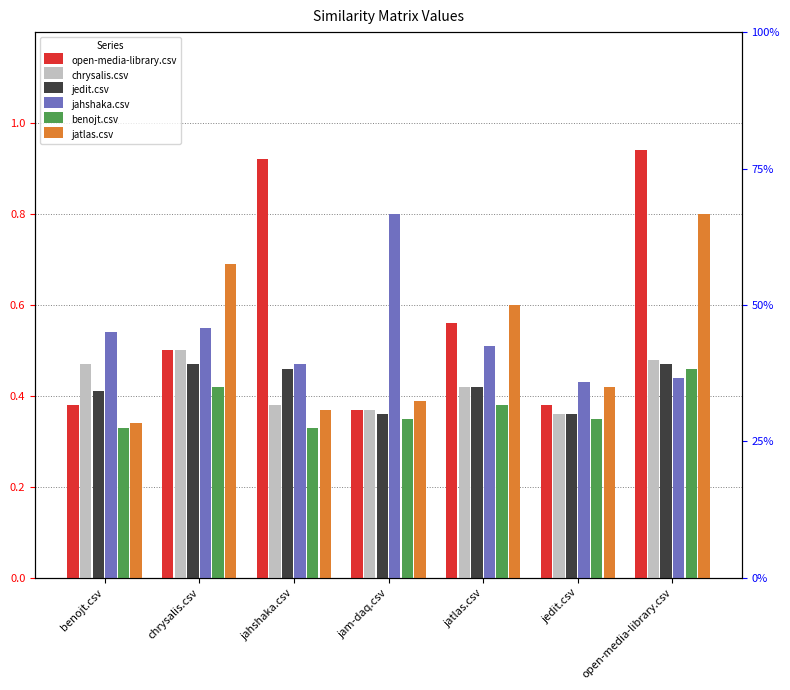

Is it true that jedit.csv equals 0.6 at benojt.csv?

False